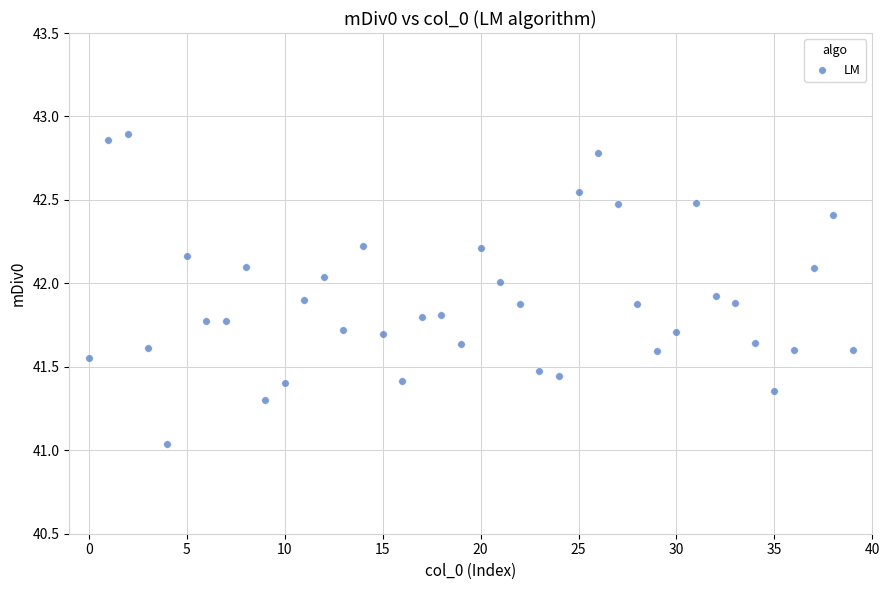

What is the range of Y values (max minus min)?

1.9